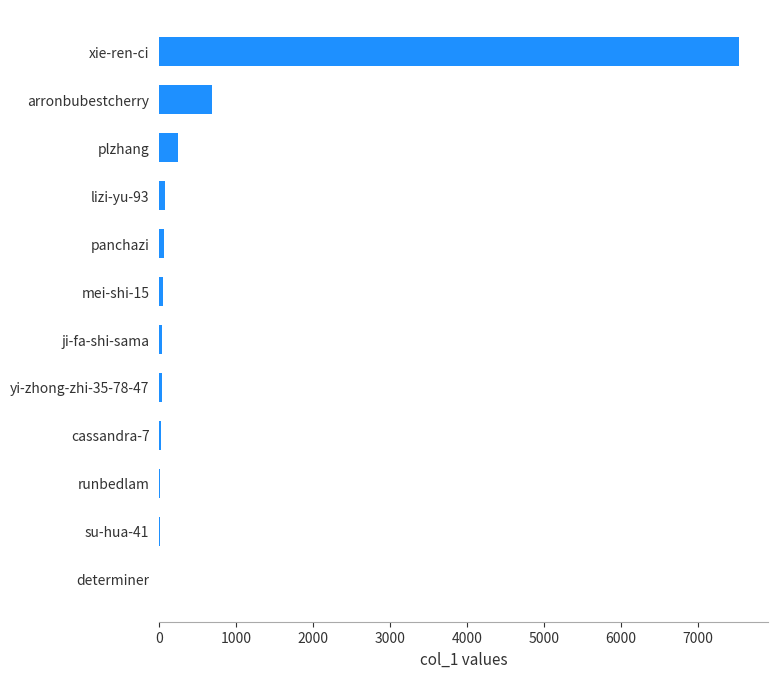

What is the sum of all values?

8796